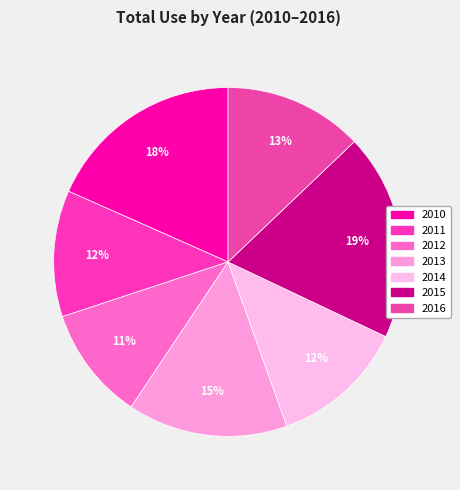

What portion of the pie excludes 2013?

85.2%